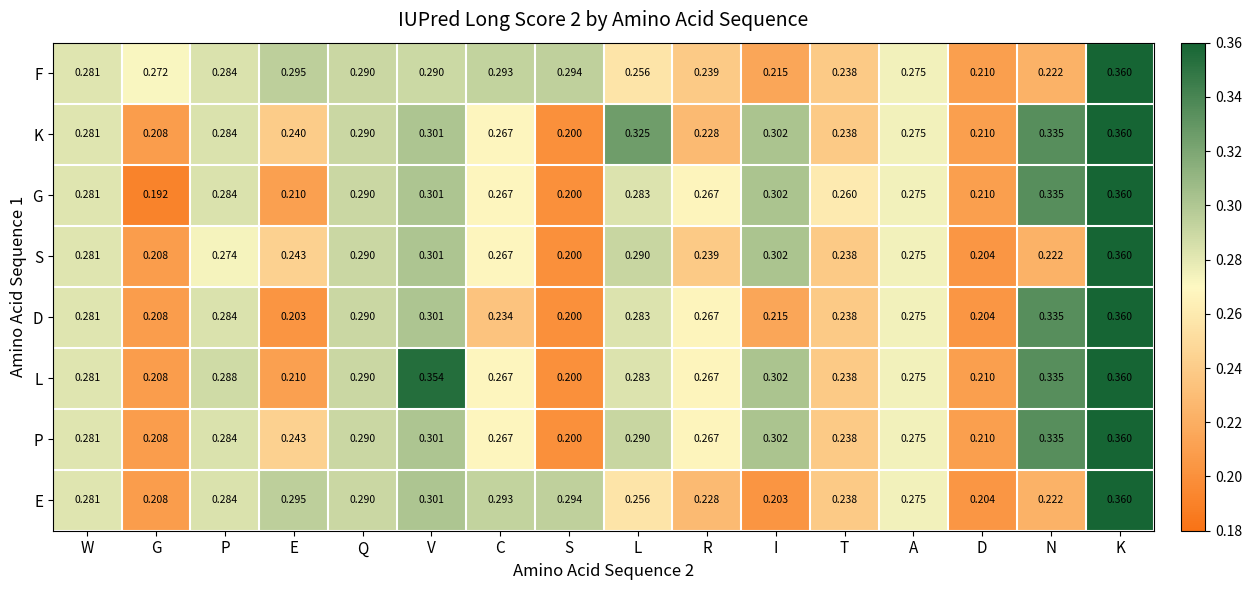

Rank the categories by E value from highest to lowest.

K, V, E, S, C, Q, P, W, A, L, T, R, N, G, D, I